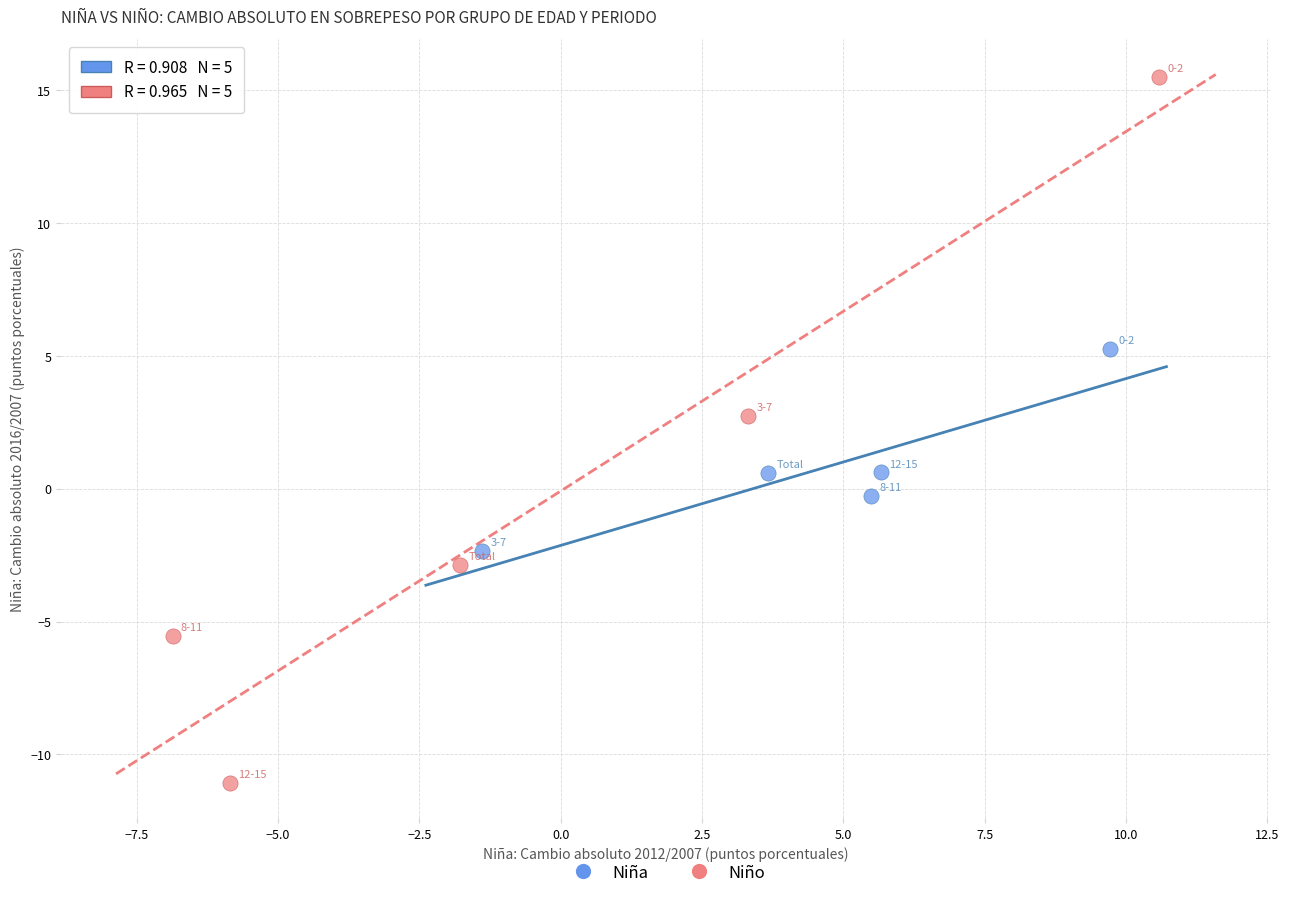

What are all the series names shown in the legend?

Niña, Niño